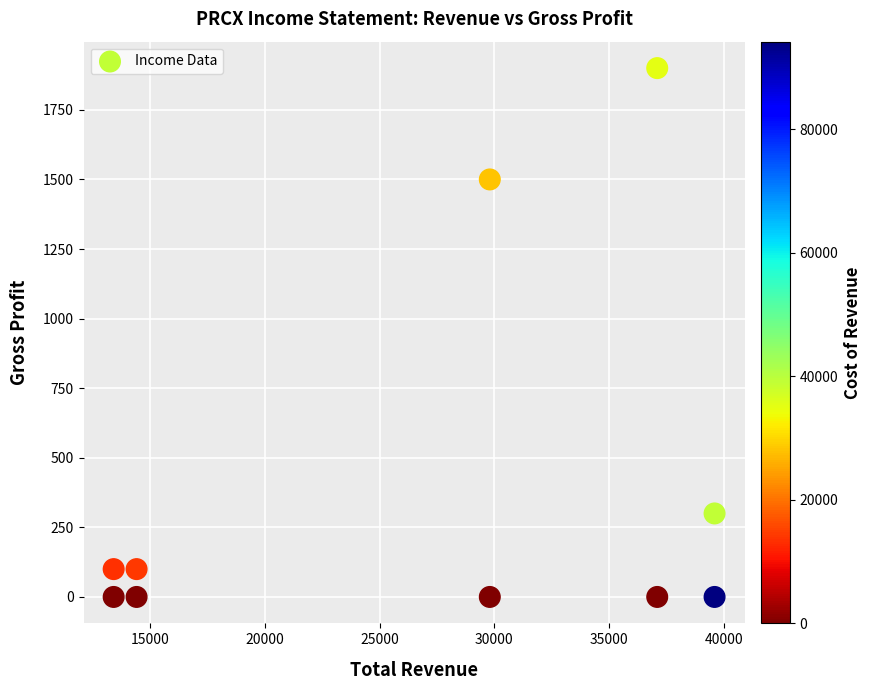

What Y value in the scatter plot is closest to 950?

1500